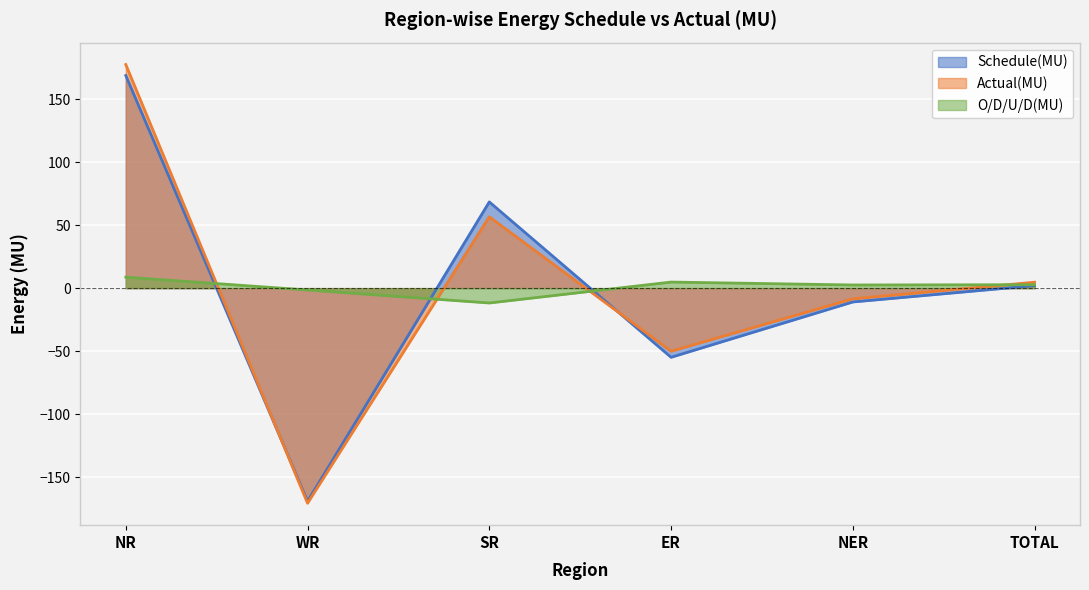

Reading left to right, list all the values displayed in this chart.

Schedule(MU): NR=168.7	WR=-169.2	SR=68.4	ER=-54.9	NER=-11.0	TOTAL=2.0
Actual(MU): NR=177.4	WR=-170.7	SR=56.6	ER=-50.1	NER=-8.5	TOTAL=4.7
O/D/U/D(MU): NR=8.7	WR=-1.5	SR=-11.8	ER=4.8	NER=2.5	TOTAL=2.7